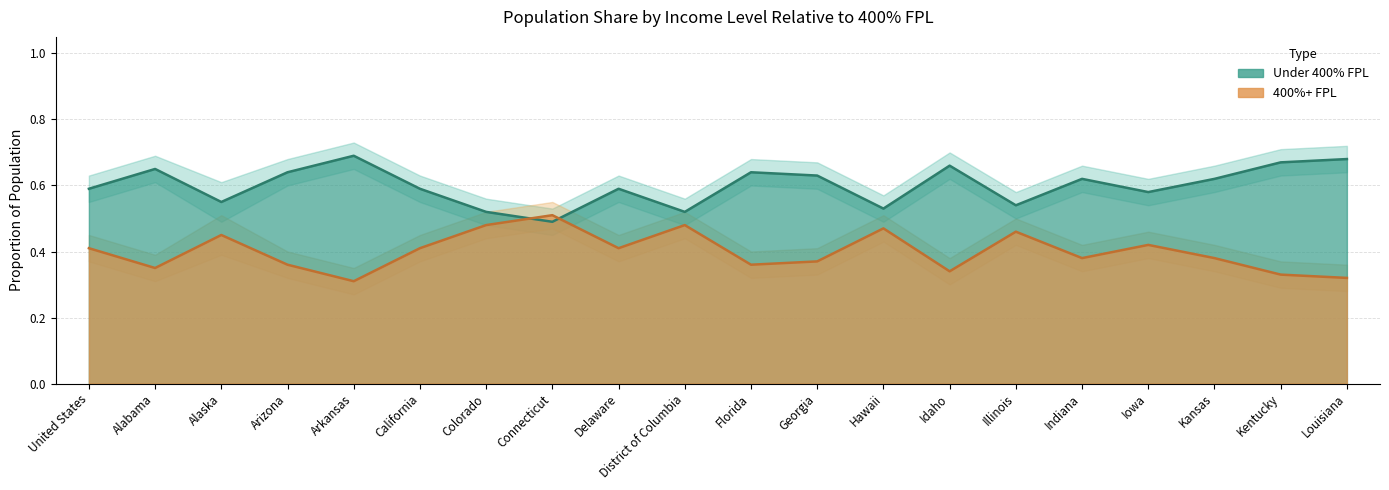

What is the difference between the maximum and minimum values in the Under 400% lower series?

0.2